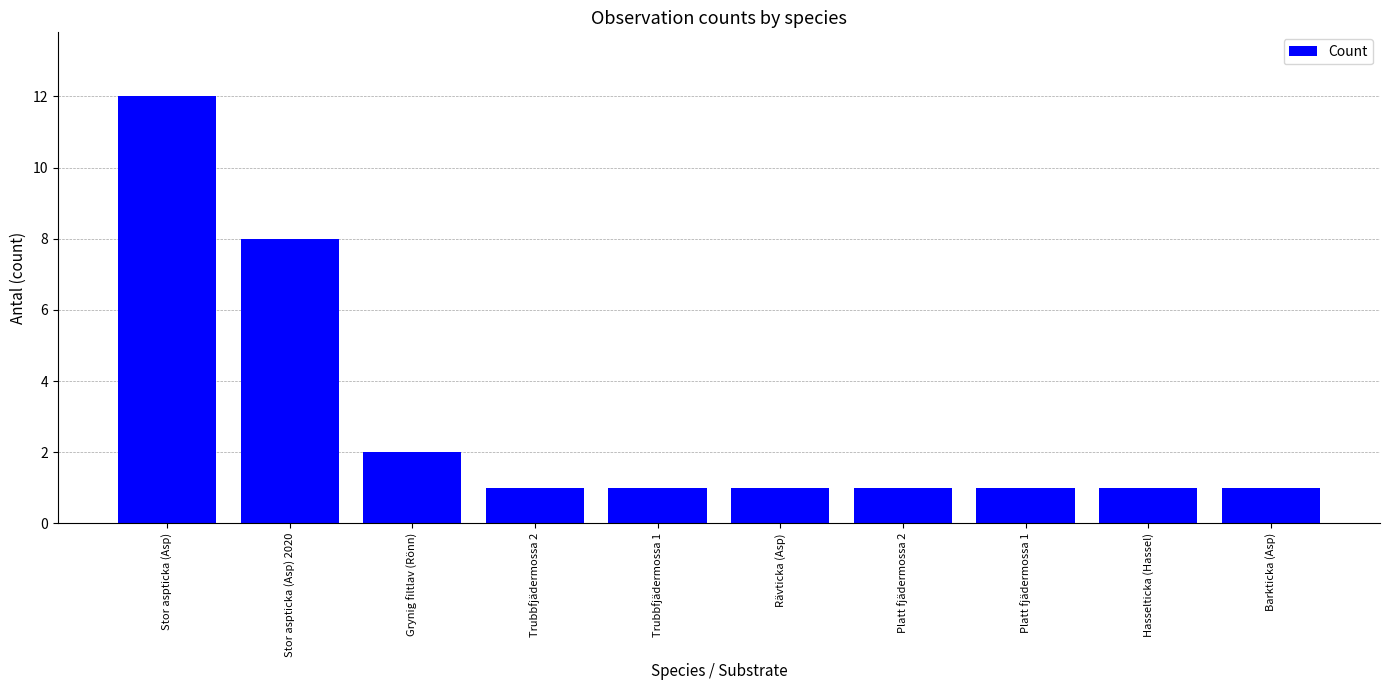

What position from the right is Hasselticka (Hassel)?

2